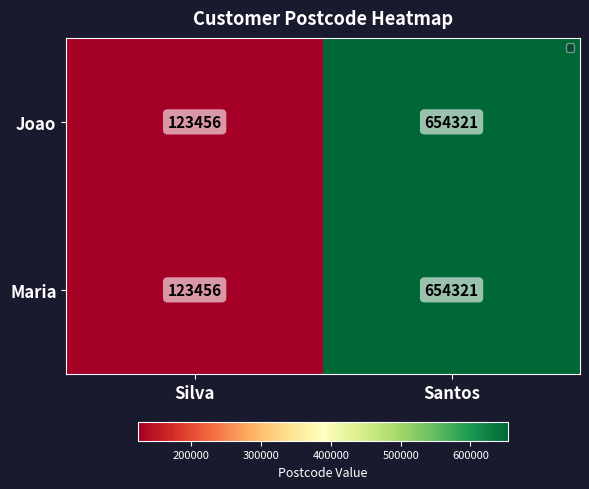

At which label is Joao closest to 388888?

Silva